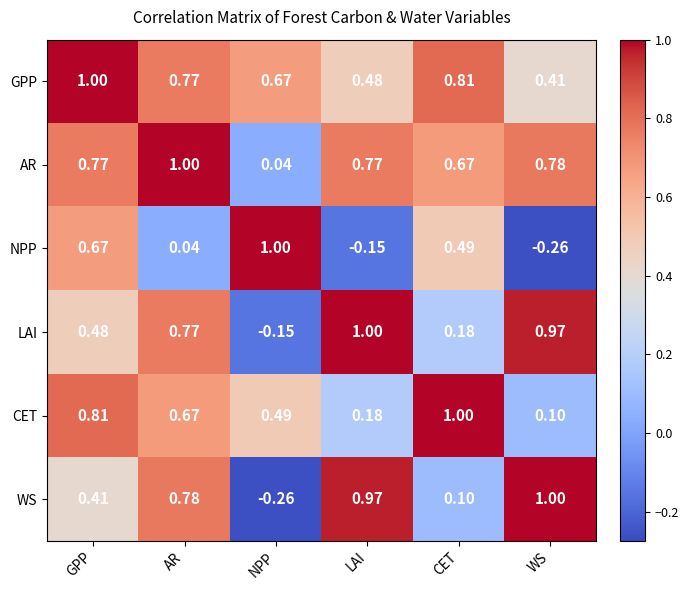

List the labels in order of NPP value, smallest first.

WS, LAI, AR, CET, GPP, NPP